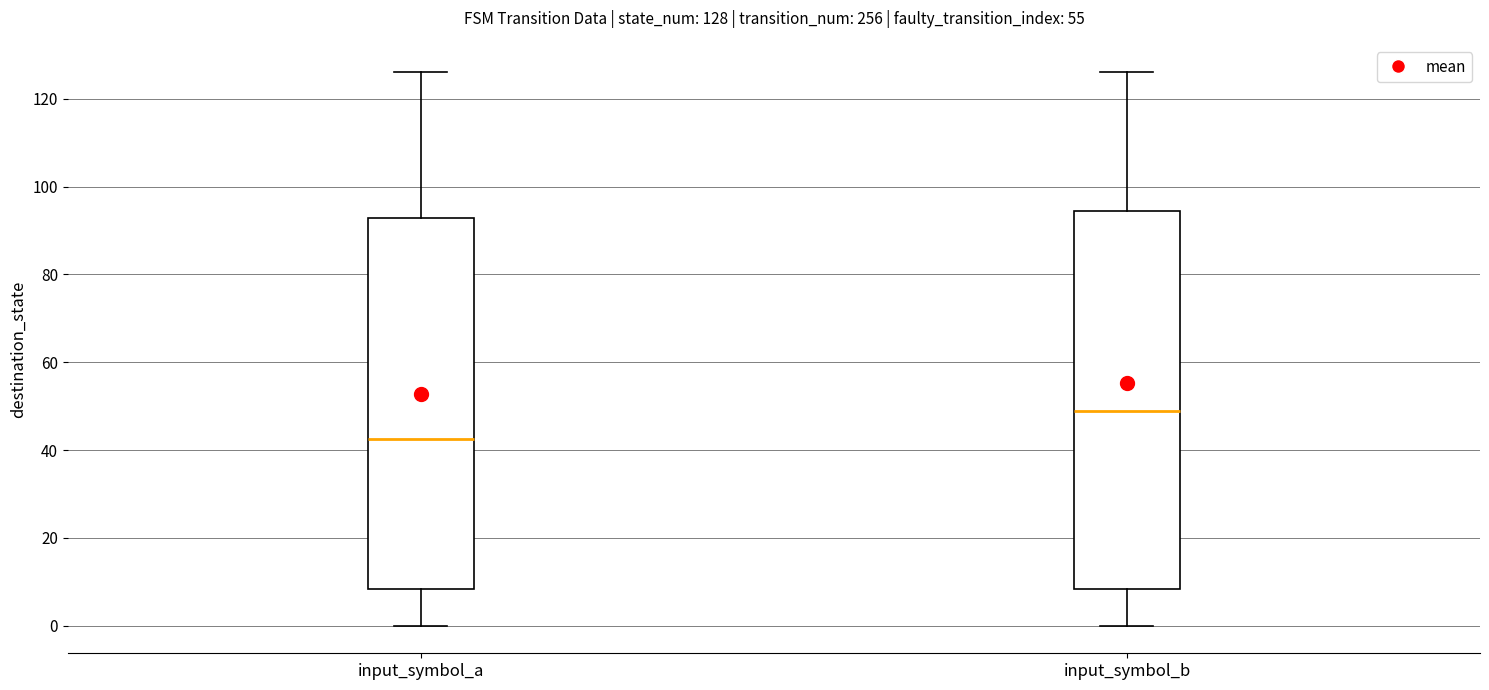

Which box's median line is the highest?

input_symbol_b